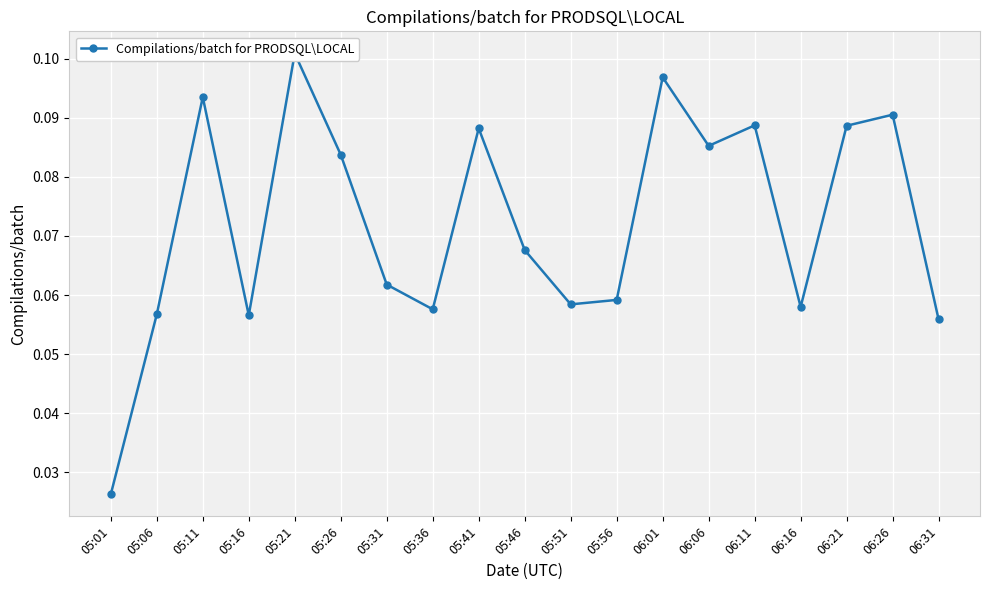

How many lines are shown in the chart?

1